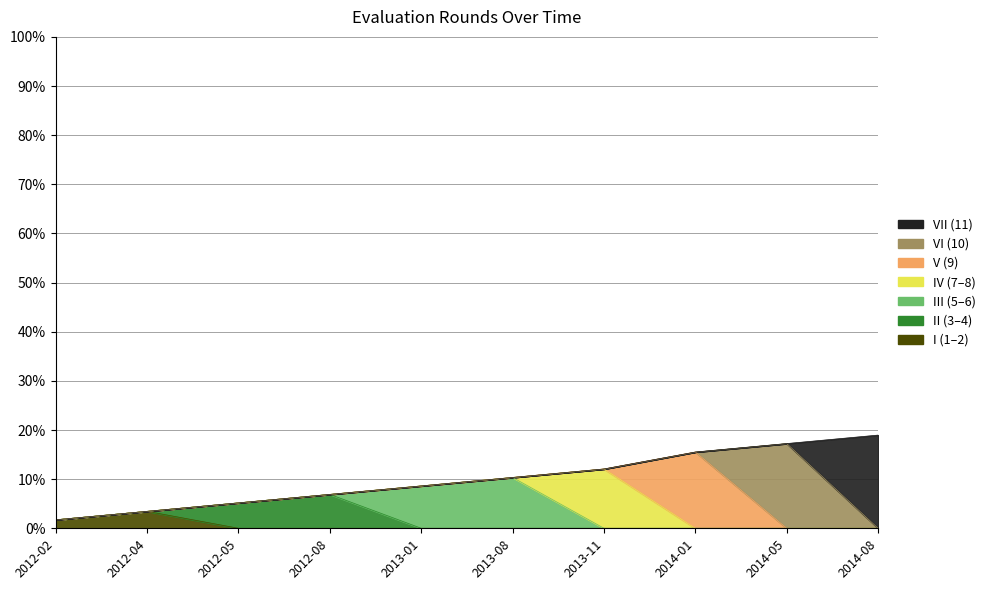

How many data points are above 10?

5